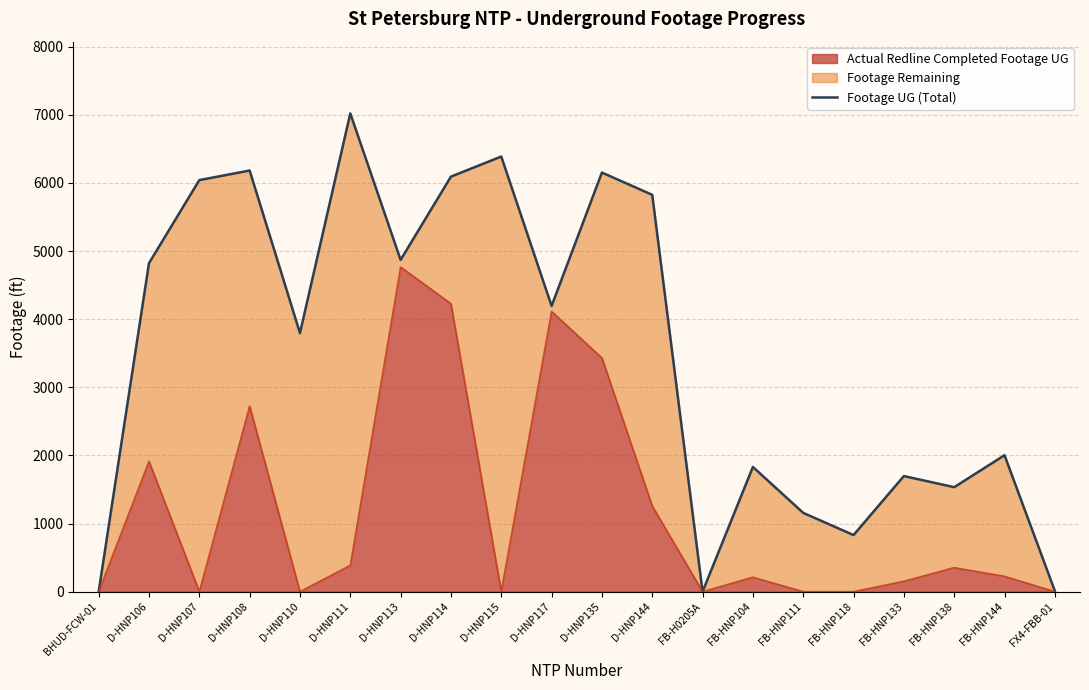

Which has a higher value, D-HNP135 or FB-H0205A?

D-HNP135